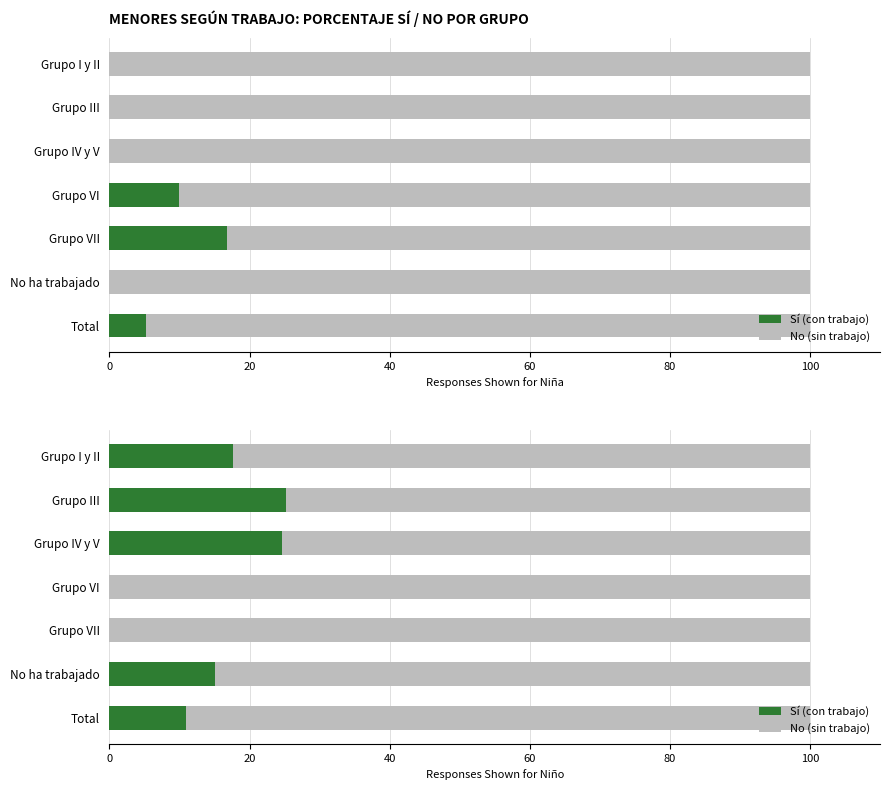

Rank the series by their maximum value, from lowest to highest.

Sí (con trabajo), No (sin trabajo)